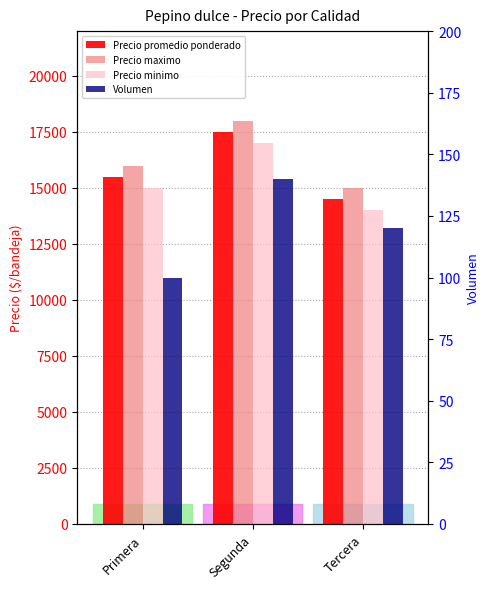

What is the minimum value shown in the chart?

100